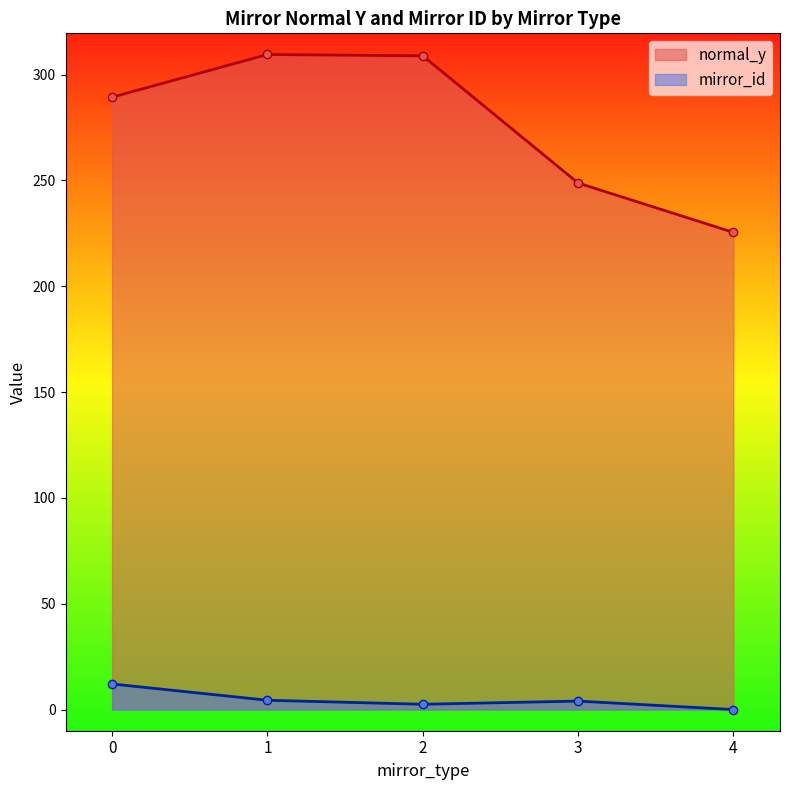

What is the average value of the normal_y series?

276.4